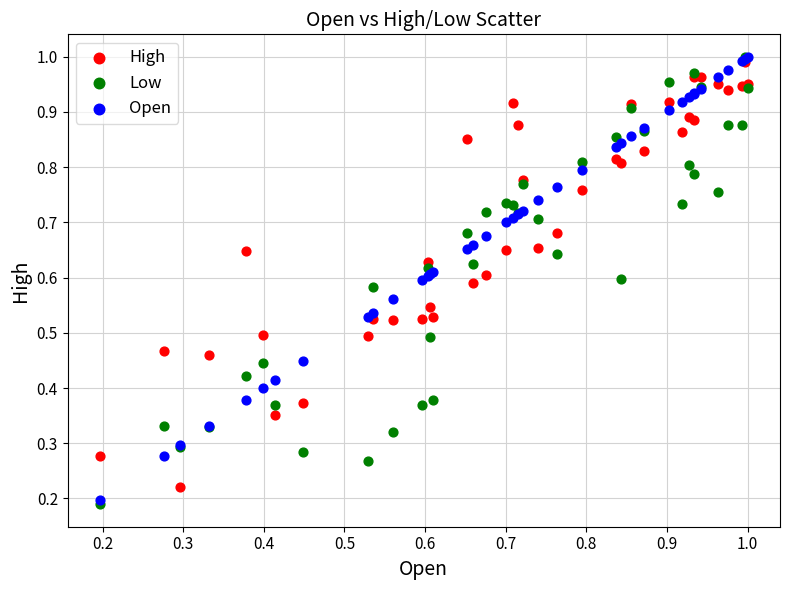

Which series contains the lowest Y value?

Low